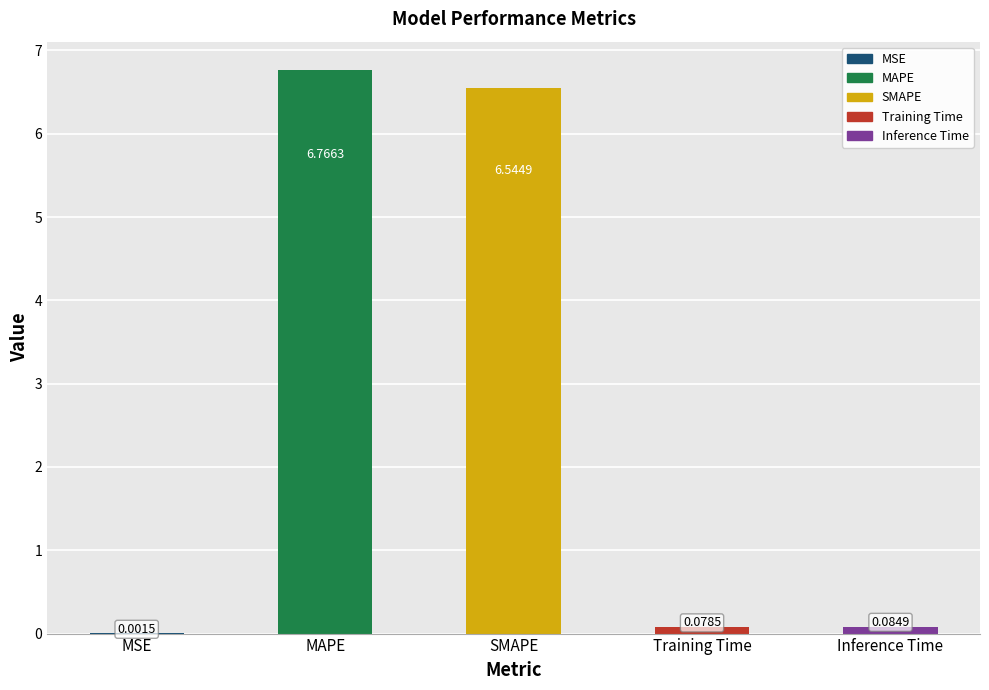

Where is the data nearest to the value 3?

Inference Time